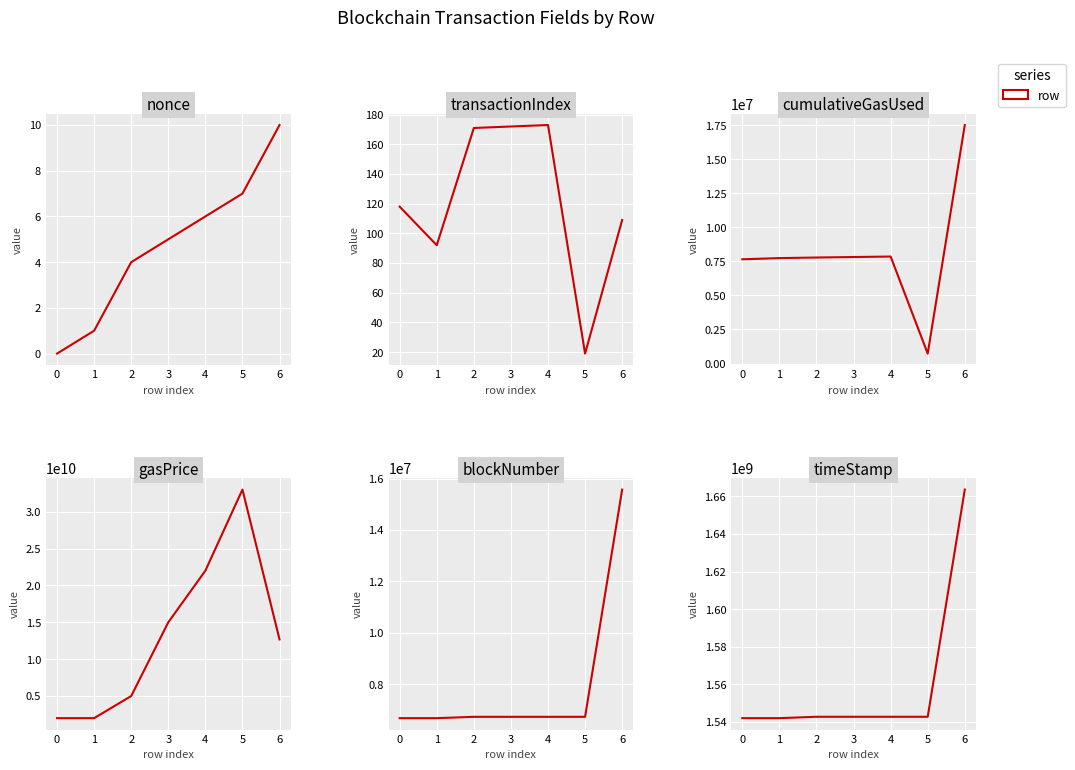

Reading left to right, extract all data points from this chart.

nonce: 0	1	4	5	6	7	10
transactionIndex: 118	92	171	172	173	19	109
cumulativeGasUsed: 7657117	7742764	7785581	7821823	7858065	729314	17519732
gasPrice: 2000000000	2000000000	5000000000	15000000000	22000000000	33000000000	12678465037
blockNumber: 6686650	6686691	6738661	6738661	6738661	6738664	15569878
timeStamp: 1541968211	1541968830	1542704501	1542704501	1542704501	1542704519	1663618655